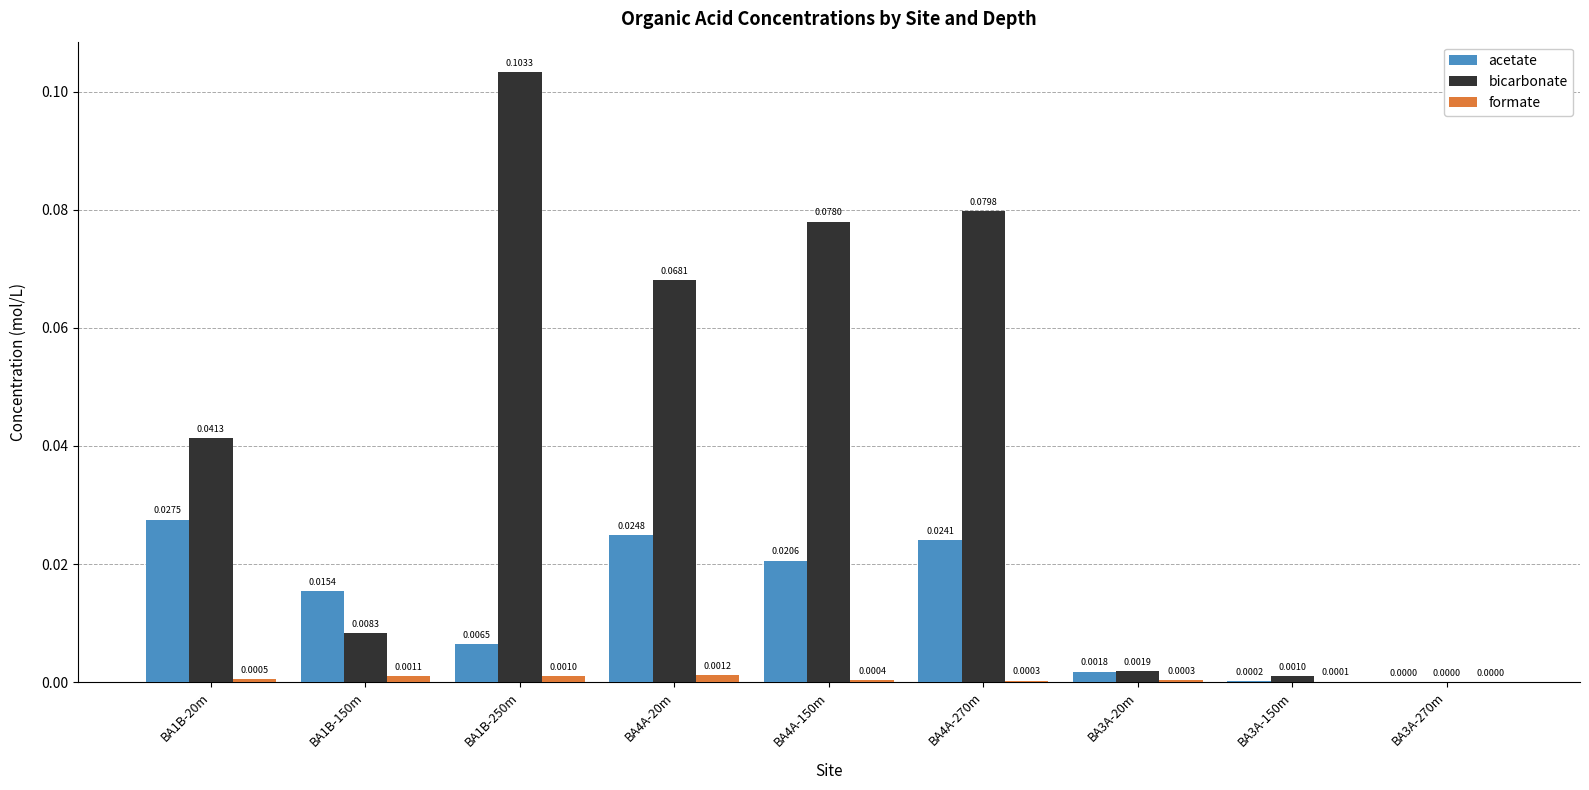

How many data points does each series have?

9